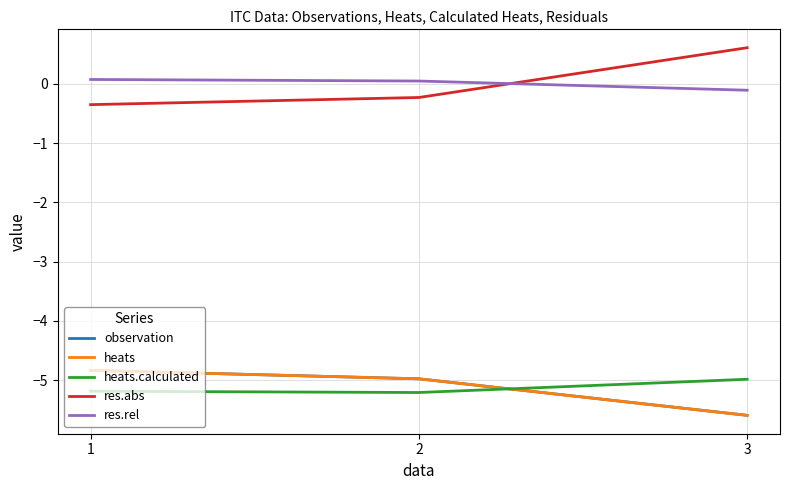

Does the chart display data point markers on the line(s)?

No